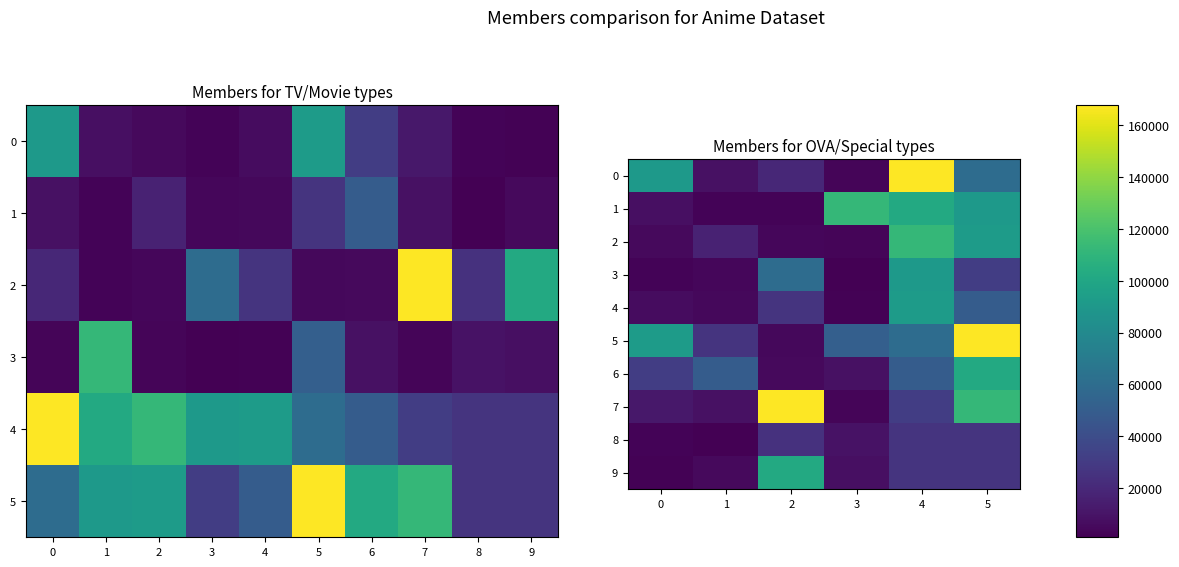

Where does the 8 series first go above 24670?

4